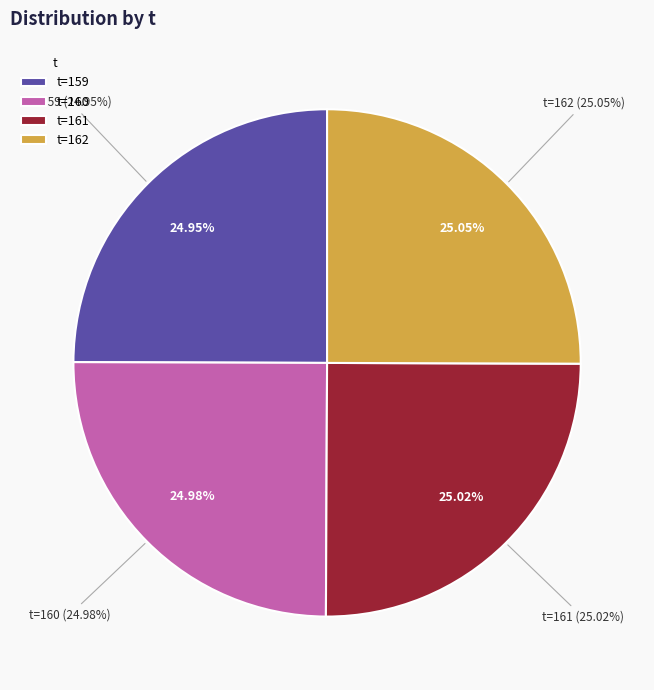

Is there any slice that represents more than half of the pie?

No